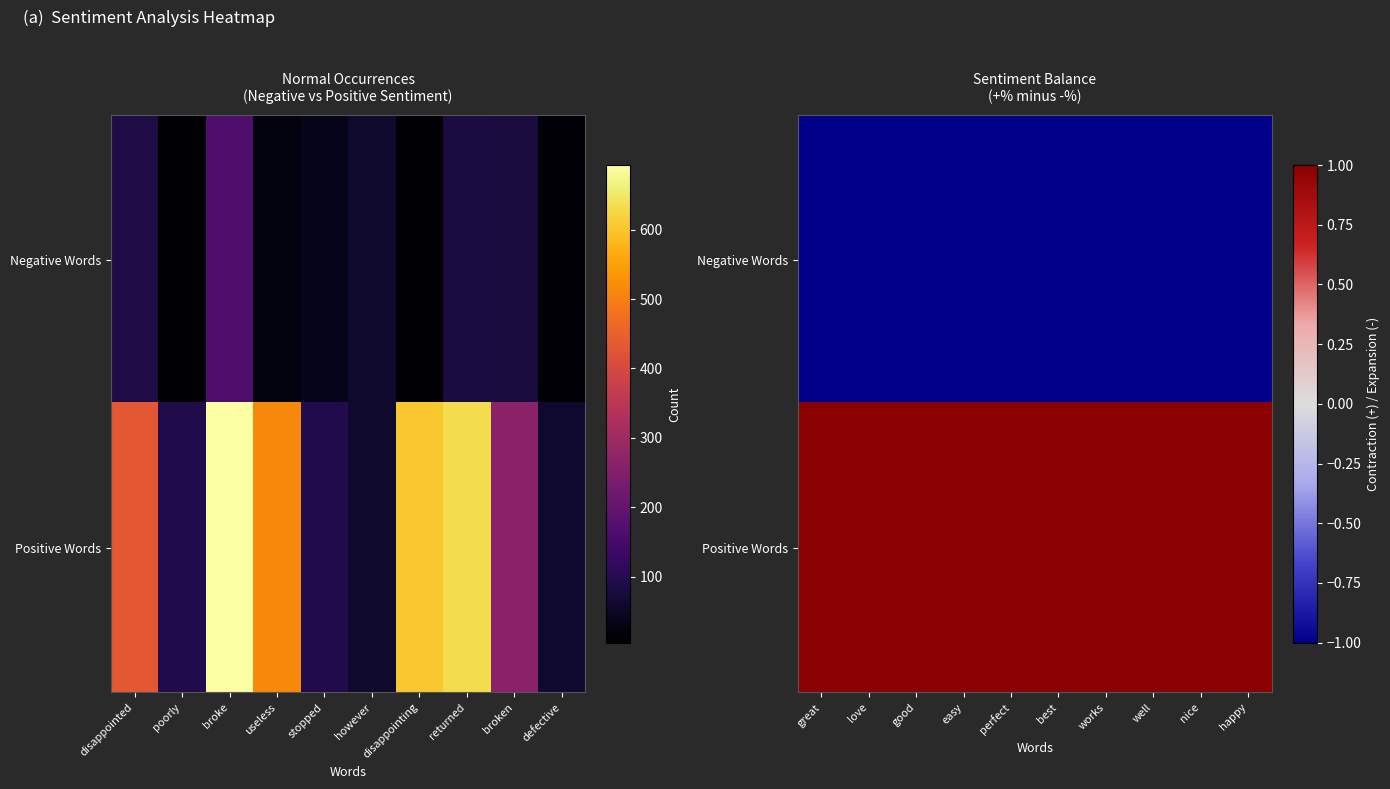

Between stopped and defective, which is larger?

stopped